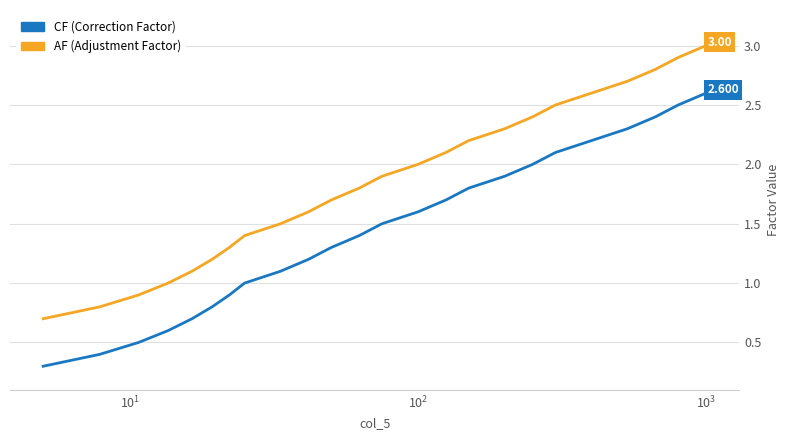

How many lines are shown in the chart?

2